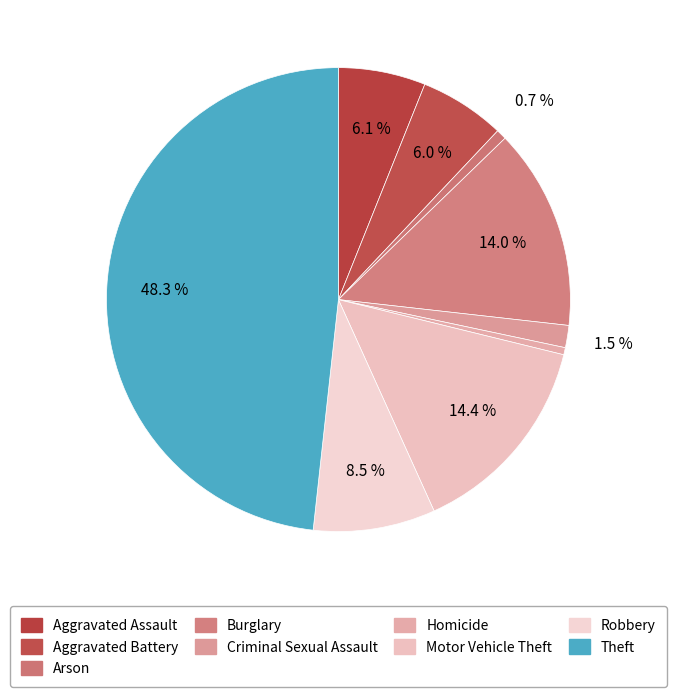

What is the smallest slice in the pie chart?

Homicide